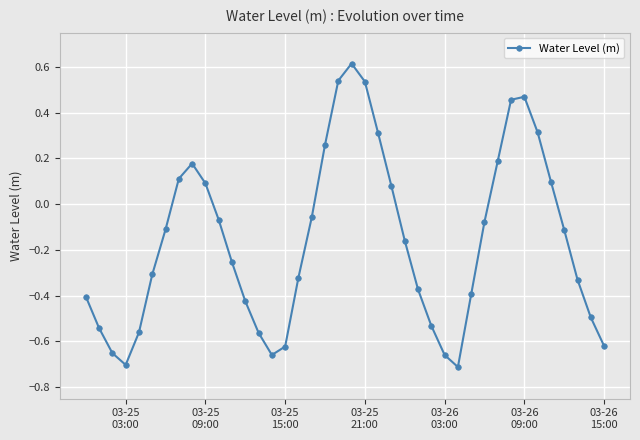

What is the maximum value shown in the chart?

0.6